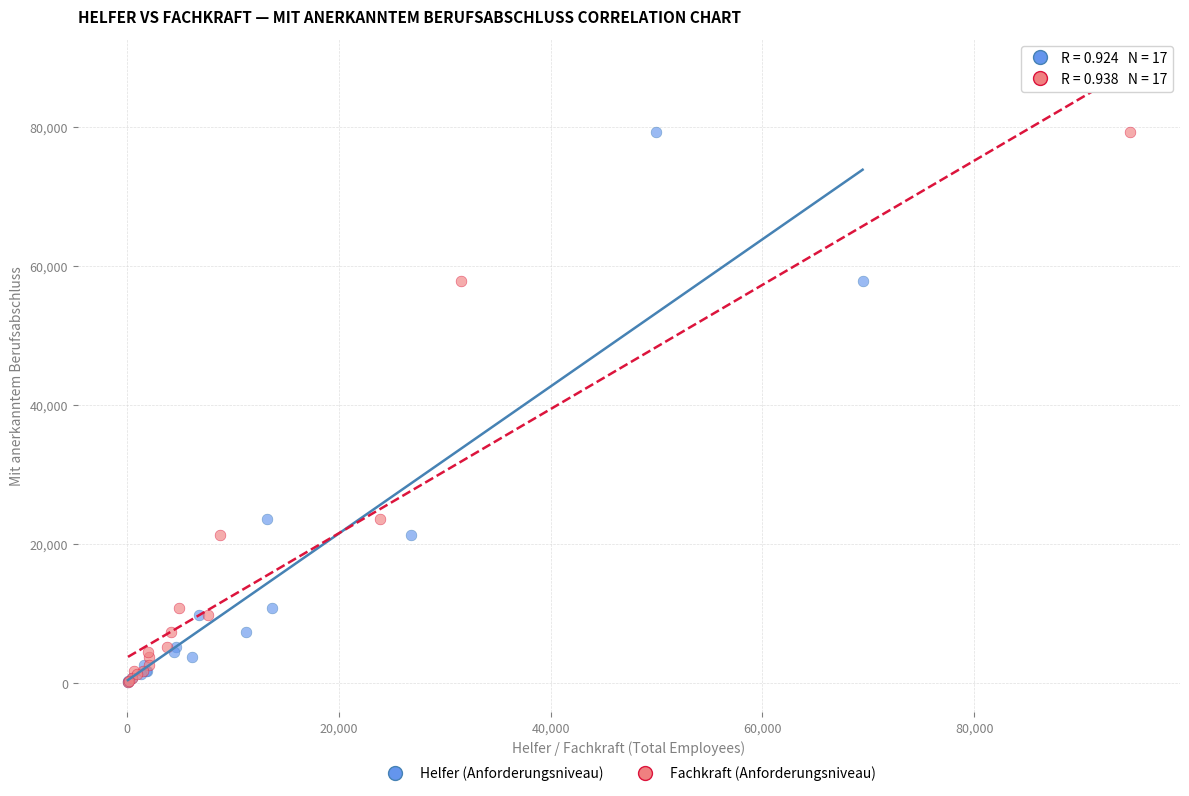

What are all the series names shown in the legend?

Helfer (Anforderungsniveau), Fachkraft (Anforderungsniveau)